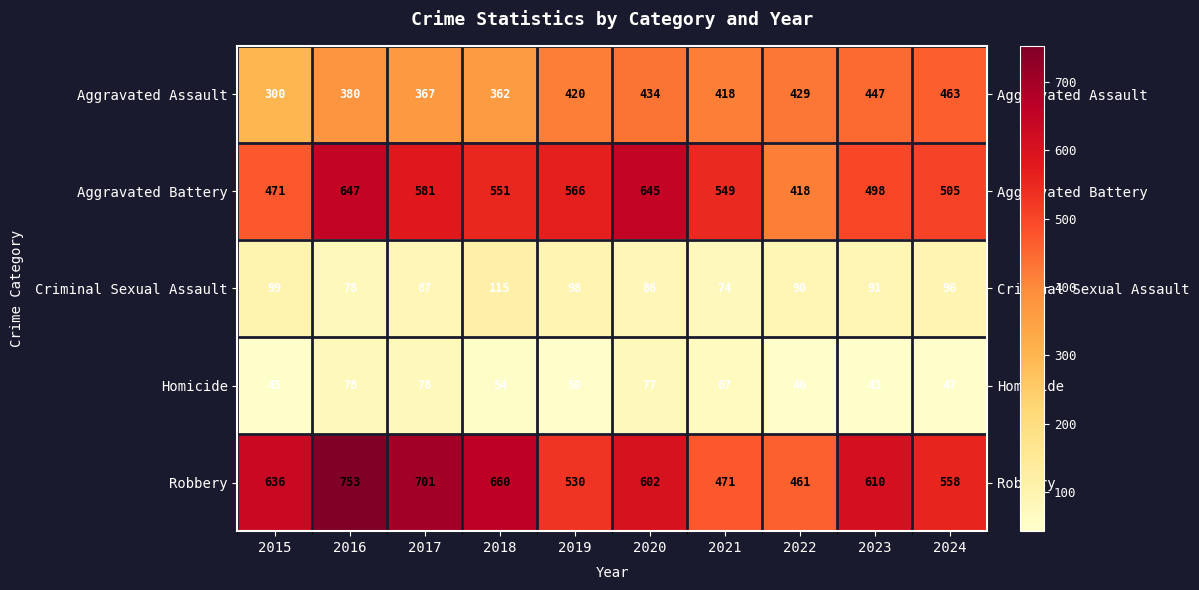

Rank the series by their maximum value, from lowest to highest.

Homicide, Criminal Sexual Assault, Aggravated Assault, Aggravated Battery, Robbery